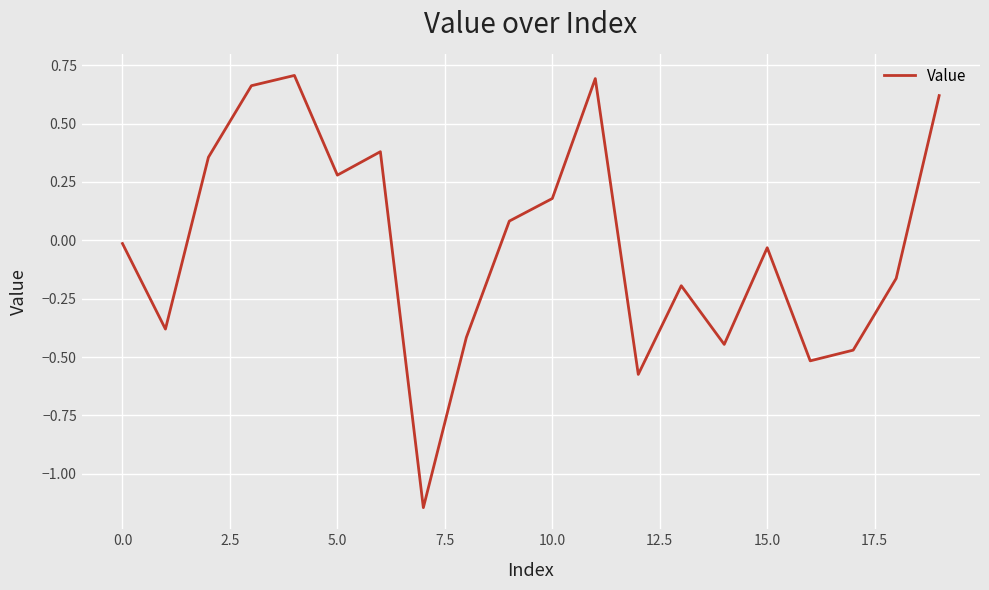

What is the difference between the maximum and minimum values?

1.9